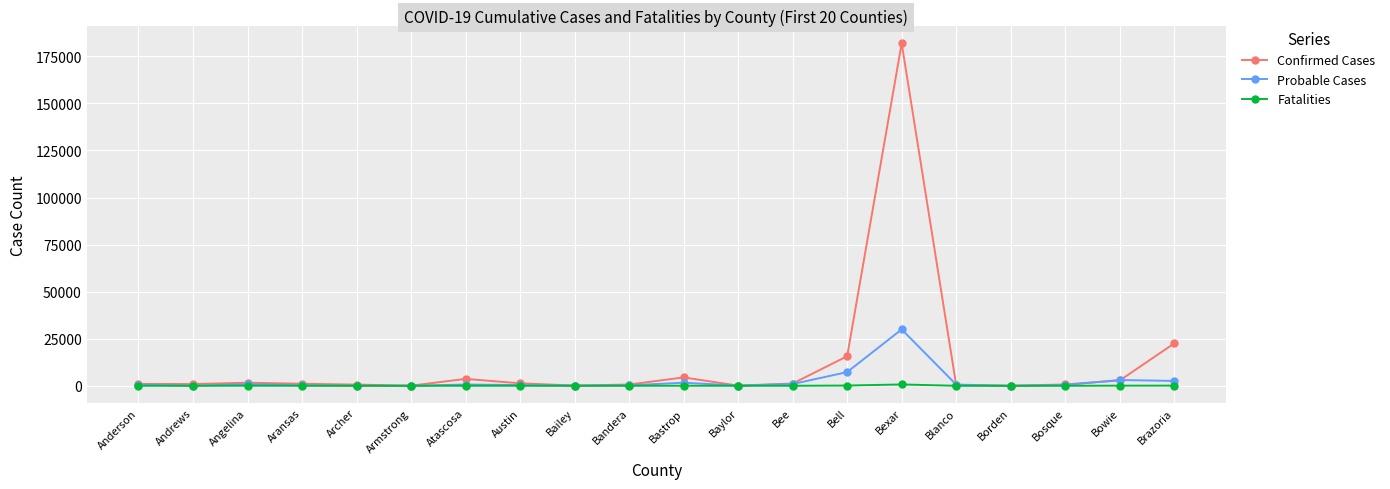

What is the value of the Probable Cases point at the 19th from the left?

3077